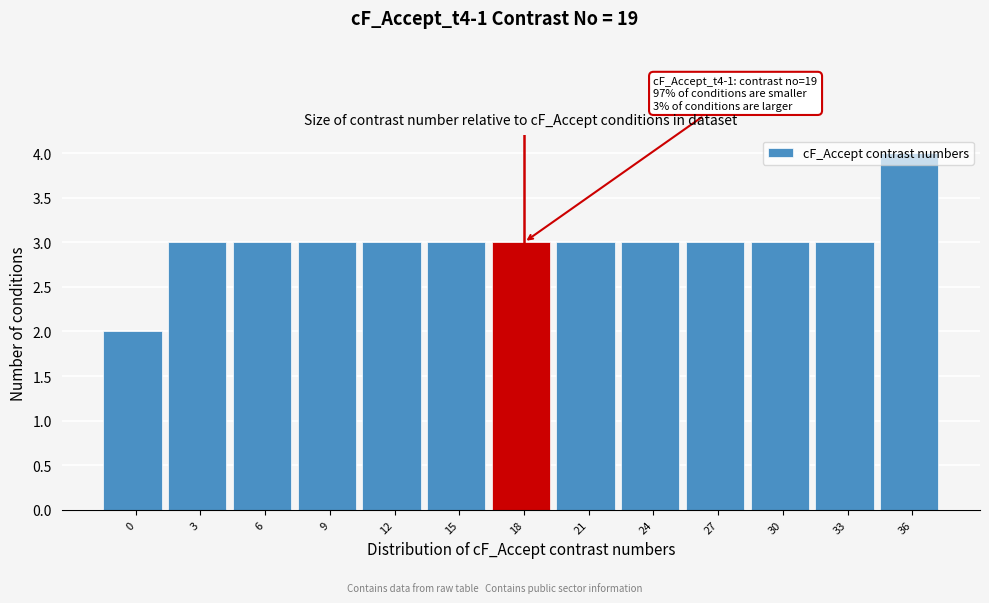

What is the approximate value at 9?

3